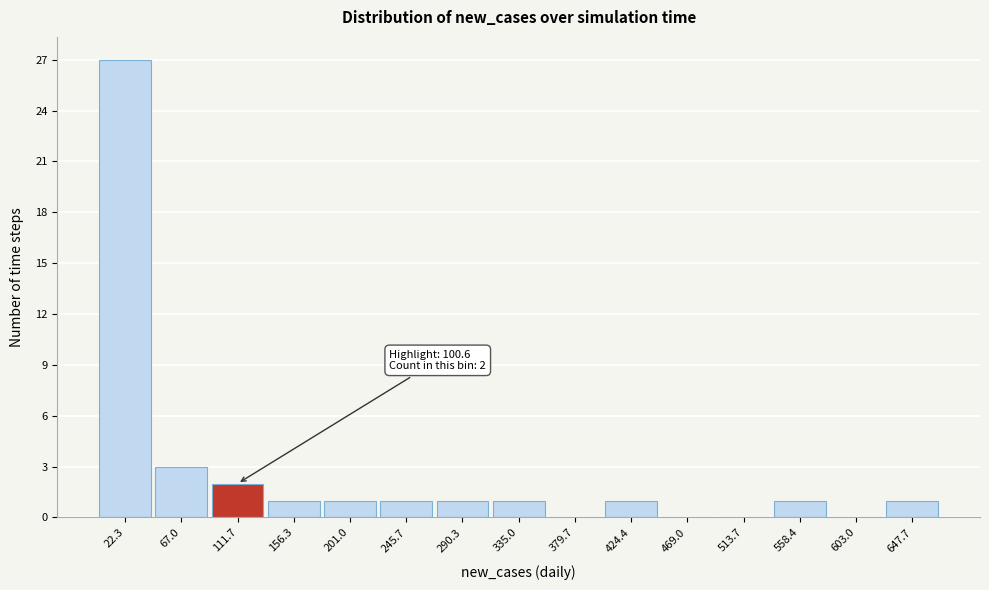

Over which range of the x-axis is the bar tallest?

0 to 45